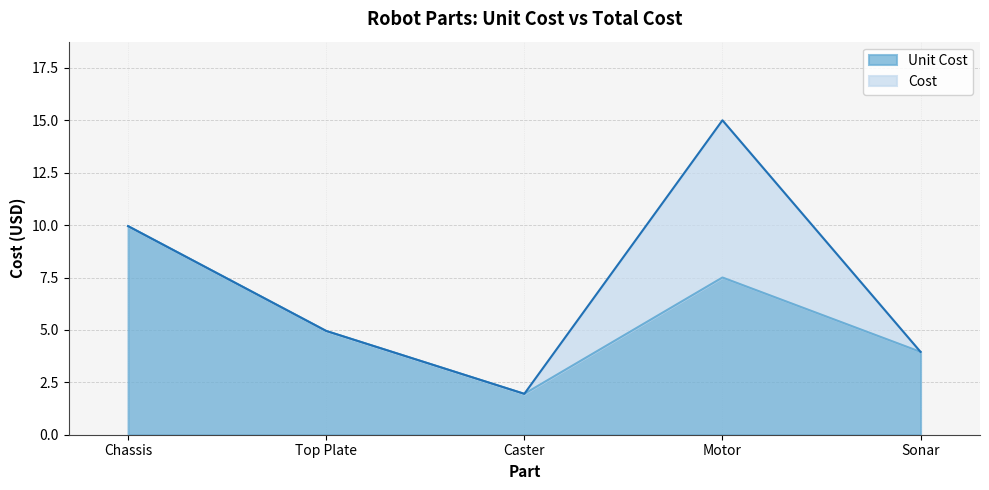

What is the value of the Cost point at the 5th from the left?

4.0